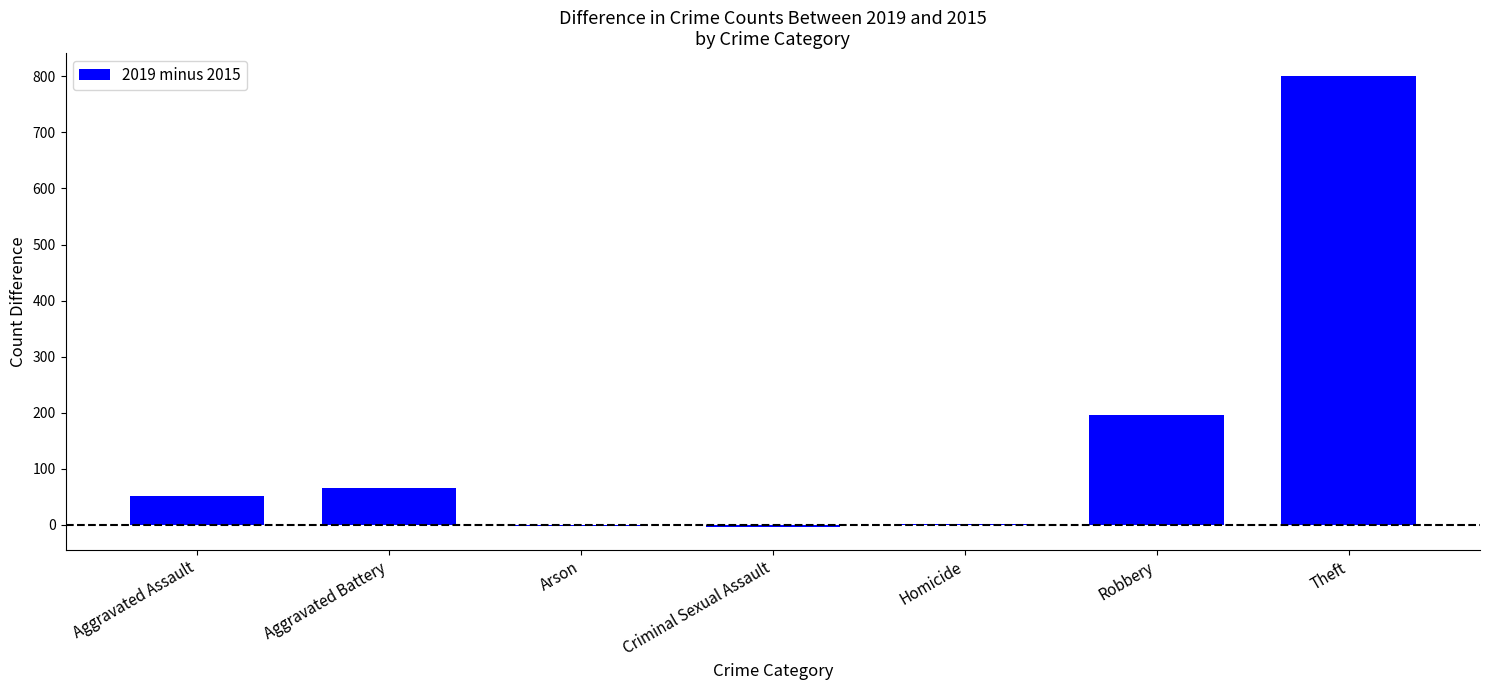

Between Criminal Sexual Assault and Aggravated Battery, which is larger?

Aggravated Battery